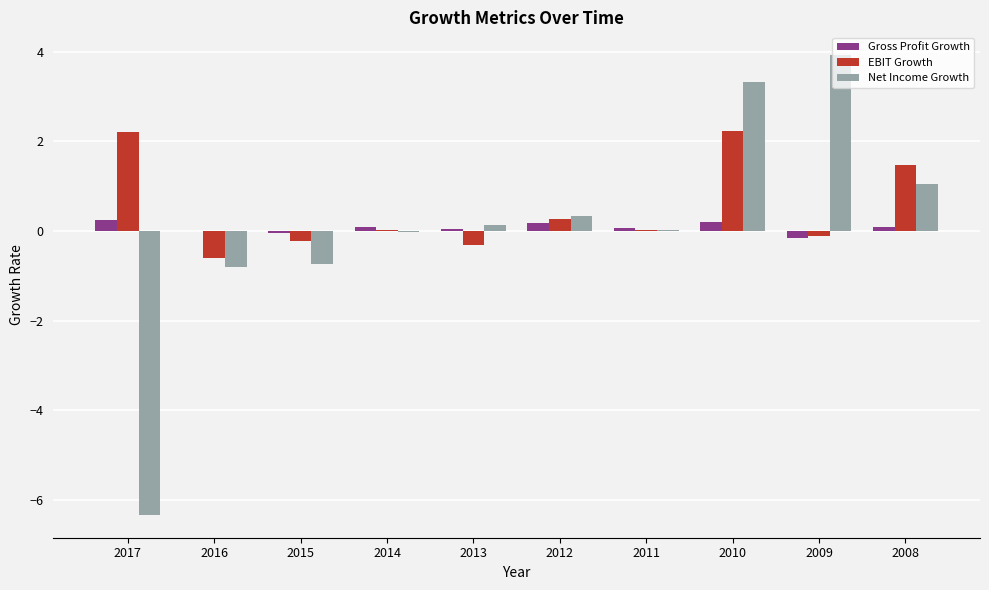

What is the greatest value displayed?

3.9